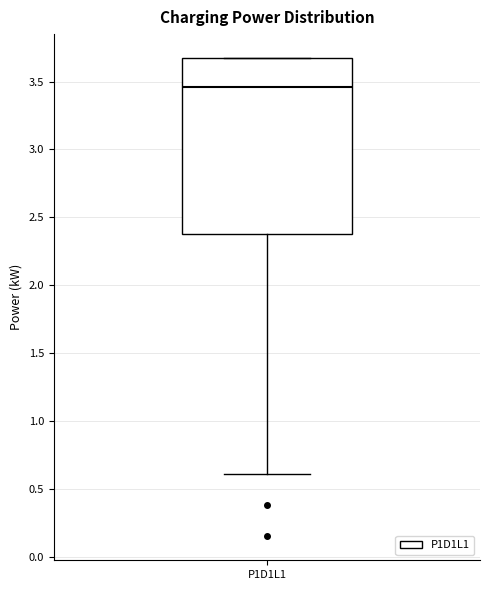

Transcribe this box plot: give where the median line is, the range the box spans, and where the two whiskers end, as read against the y-axis. The values are not printed on the chart, so give them approximately, as read against the axis.

median 3.45, box 2.35 to 3.65, whiskers 0.60 to 3.65